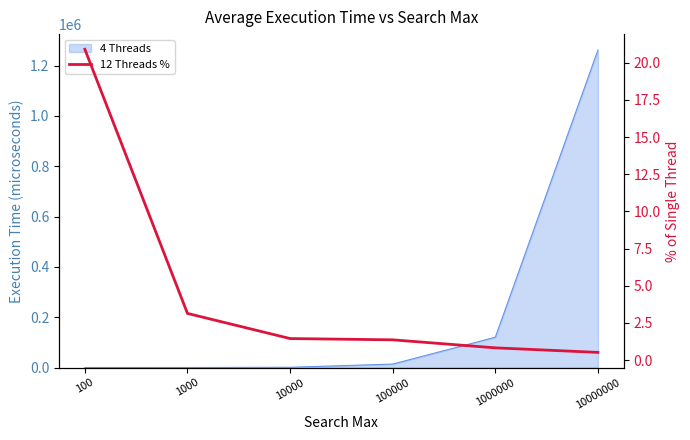

The value at 10000 is 1.9. True or false?

False